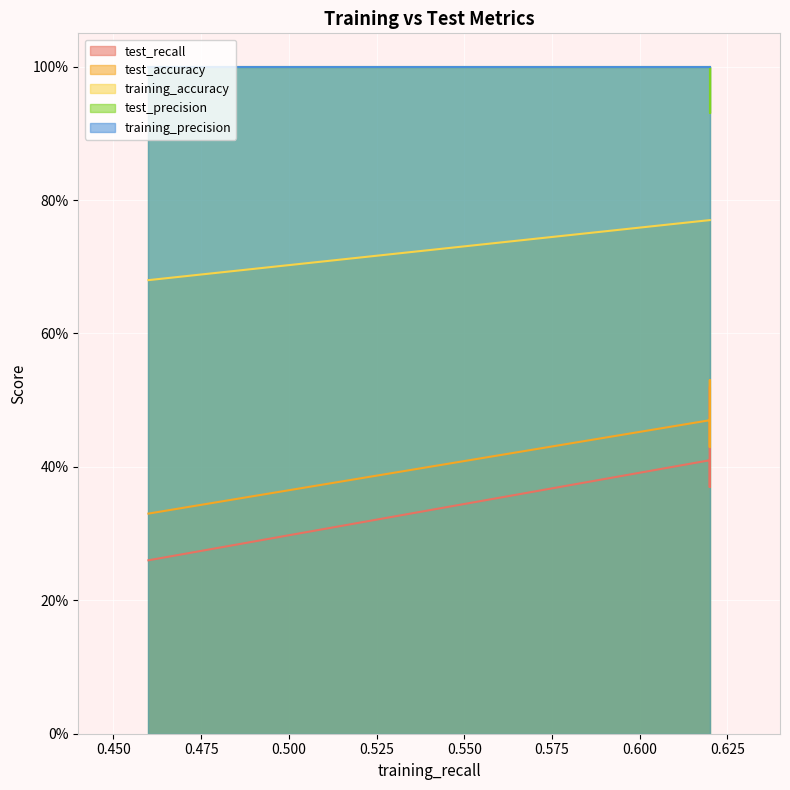

Which series changed the most between 0.62 and 0.62?

test_recall